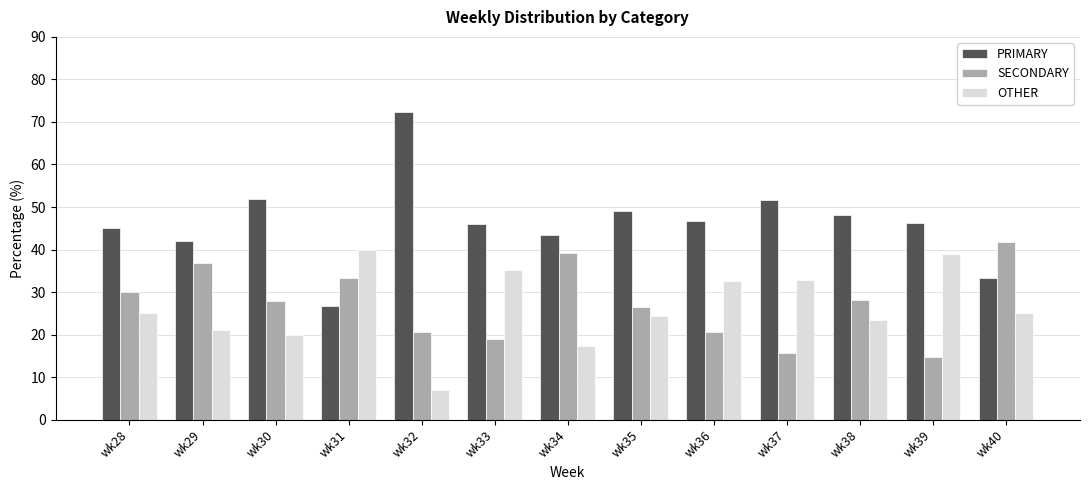

At how many categories does at least one series exceed 68?

1